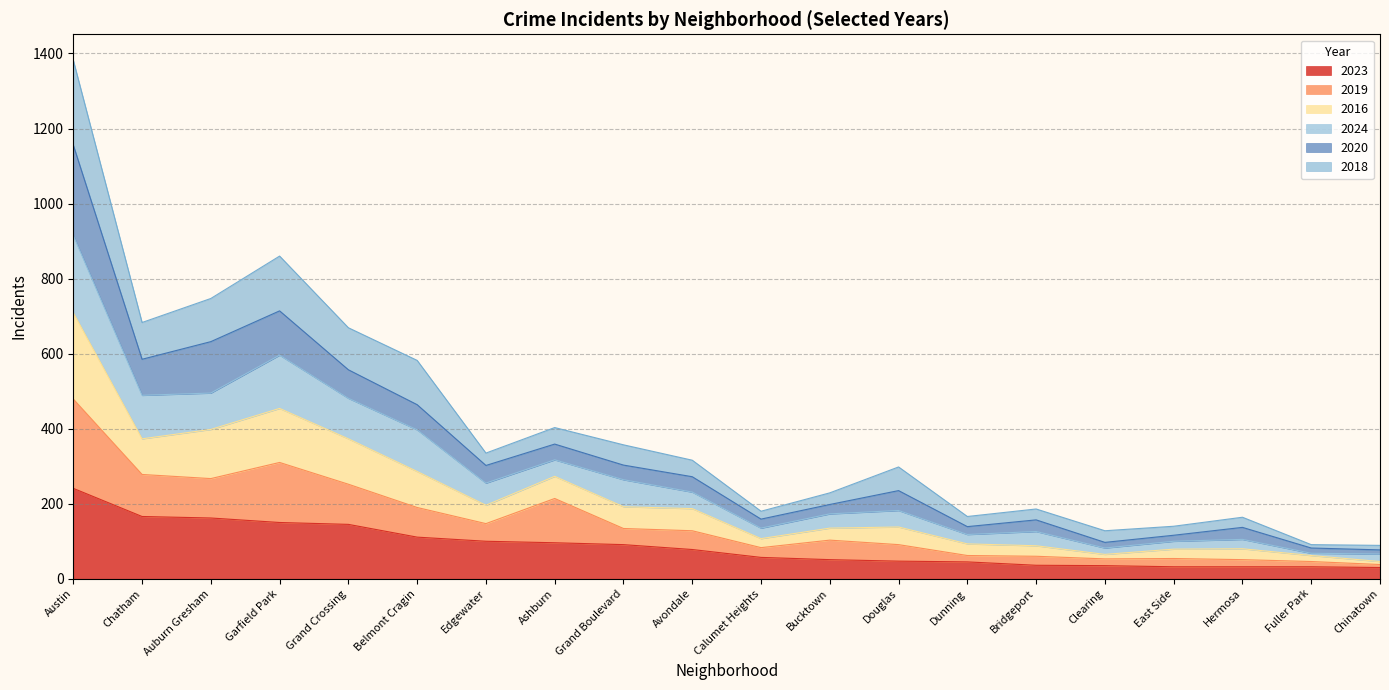

At which category is the sum across all series the highest?

Austin